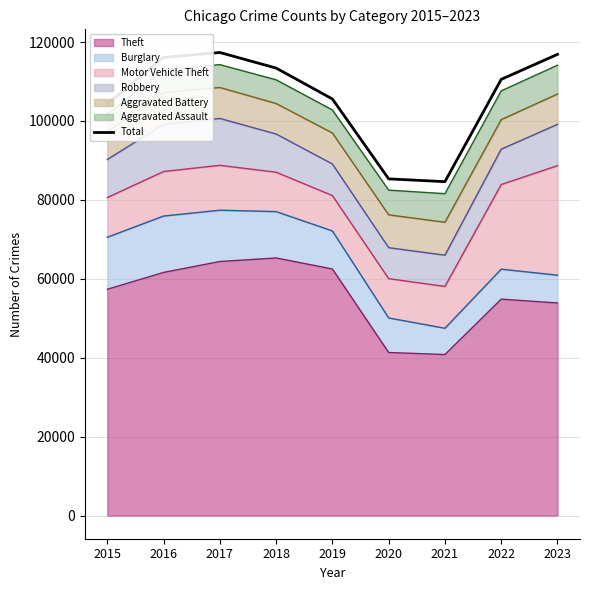

Between 2016 and 2021, which is larger?

2016